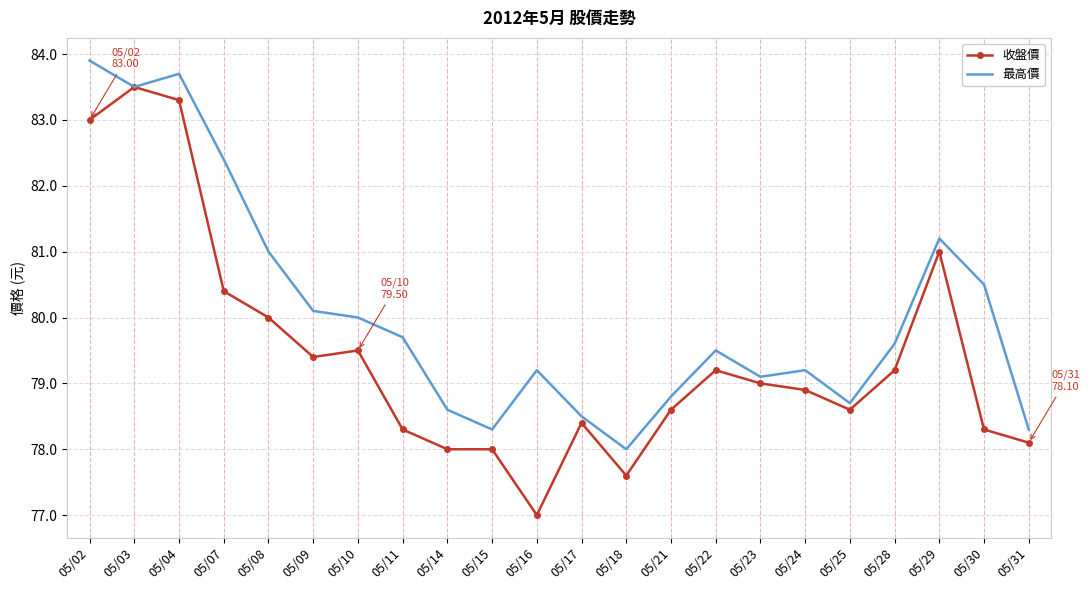

Is the value of 最高價 at 05/30 greater than the value of 收盤價 at 05/18?

Yes